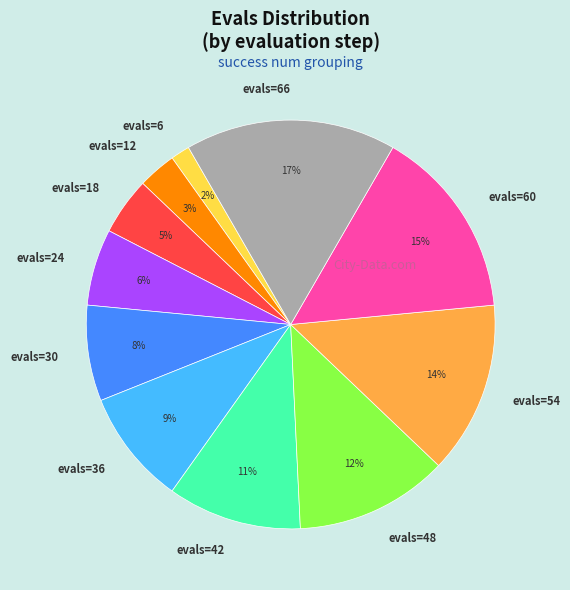

Count the number of slices in the pie.

11